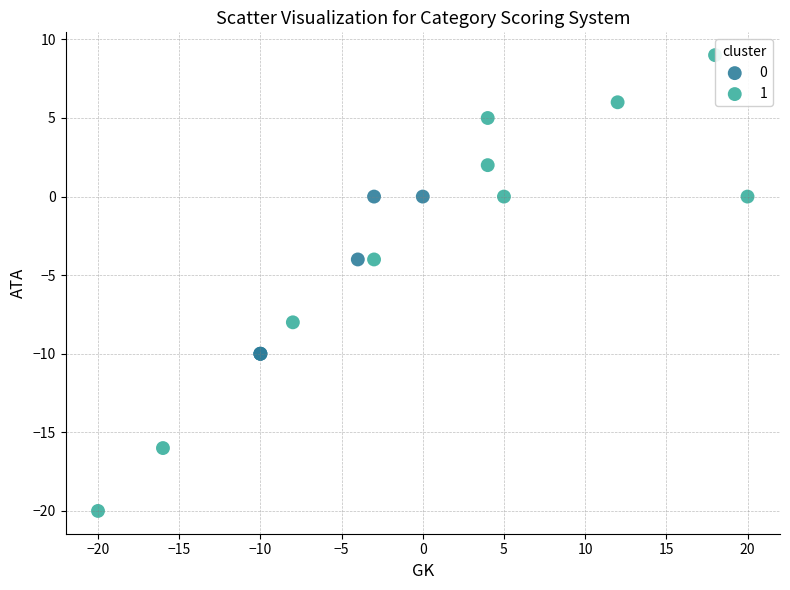

What are all the series names shown in the legend?

0, 1